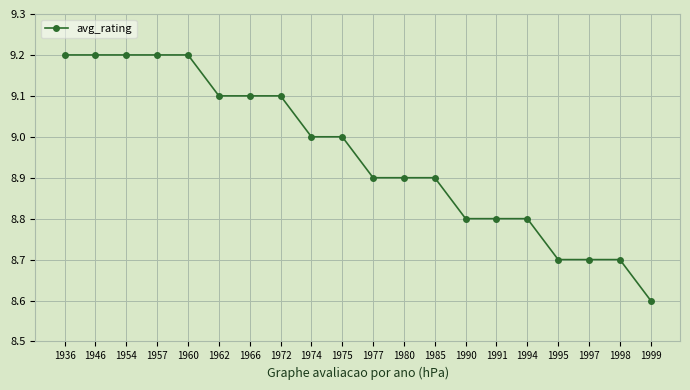

Which category has the lowest value across all series?

1999